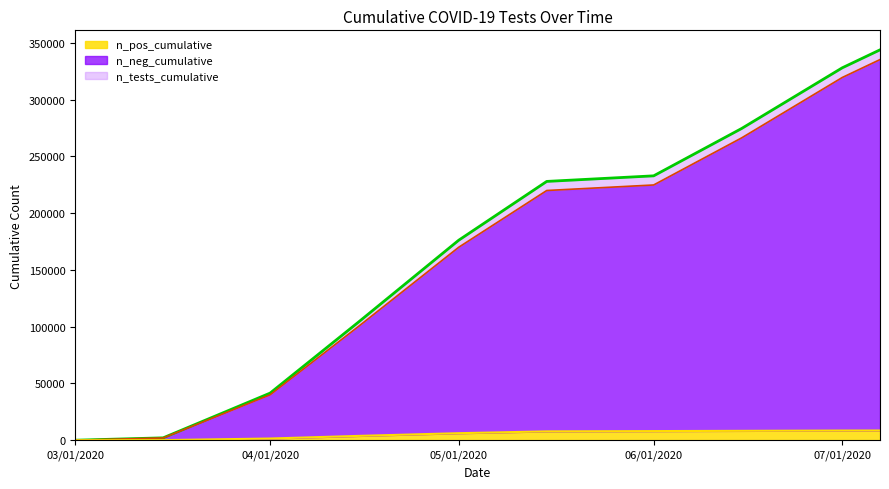

True or false: n_pos_cumulative and n_neg_cumulative cross at least once.

False